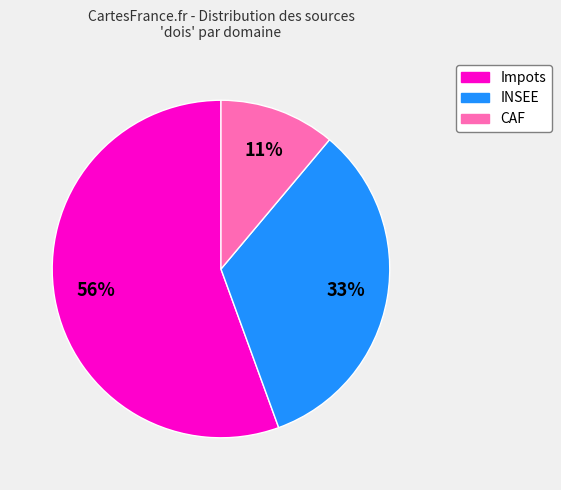

Does Impots account for over 50% of the chart?

Yes